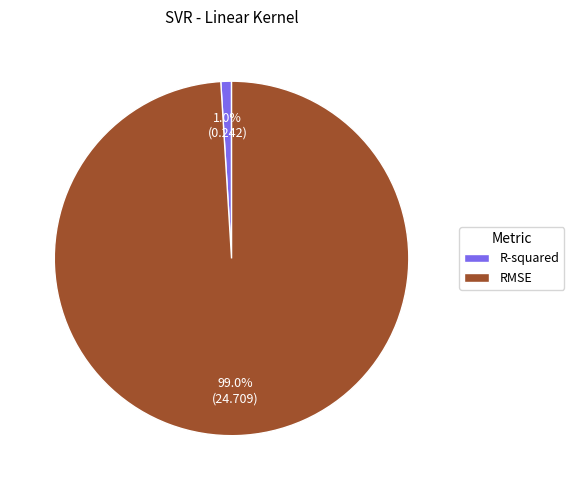

Which slice represents more than half of the pie?

RMSE